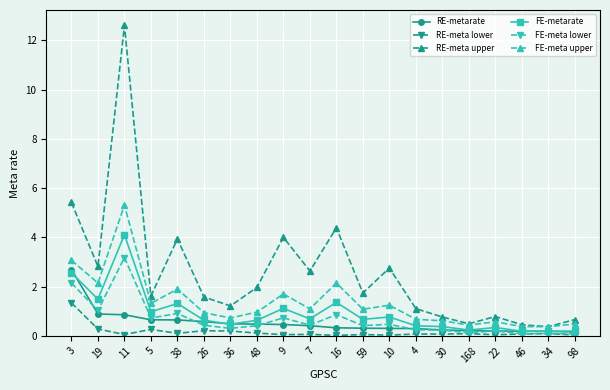

True or false: RE-meta upper and RE-meta lower cross at least once.

False